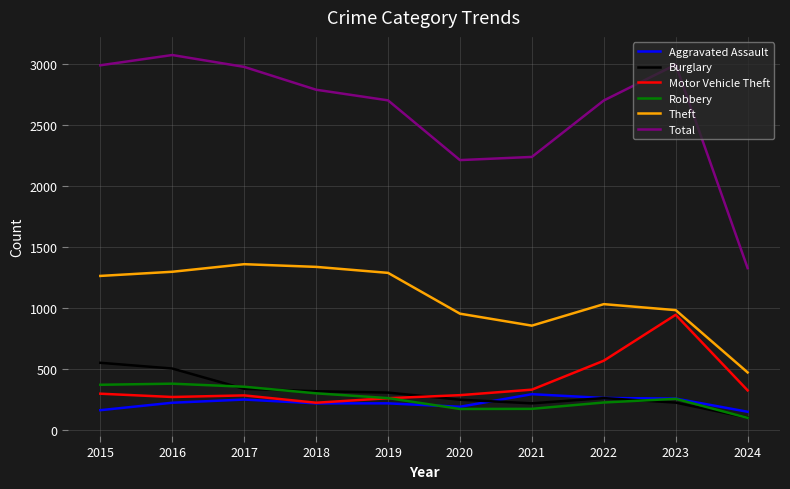

What are all the series names shown in the legend?

Aggravated Assault, Burglary, Motor Vehicle Theft, Robbery, Theft, Total